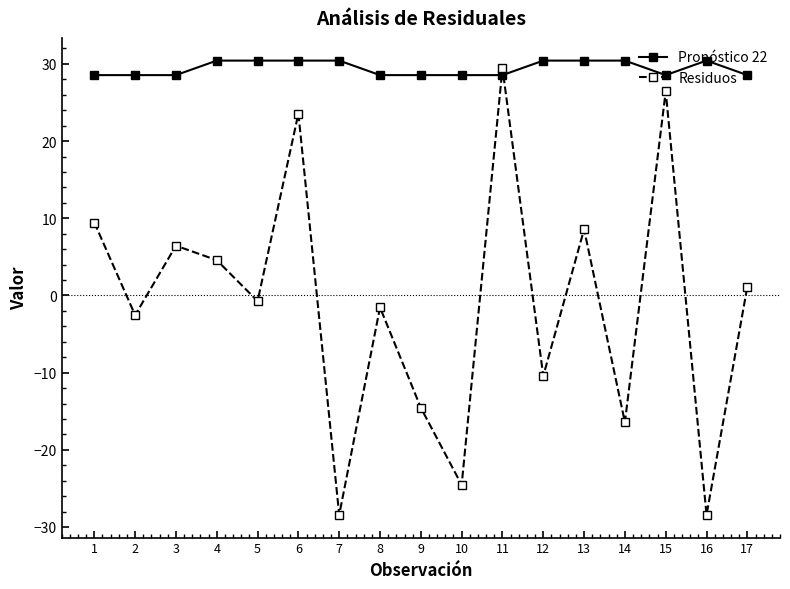

Read the Pronóstico 22 value at 13.

30.4